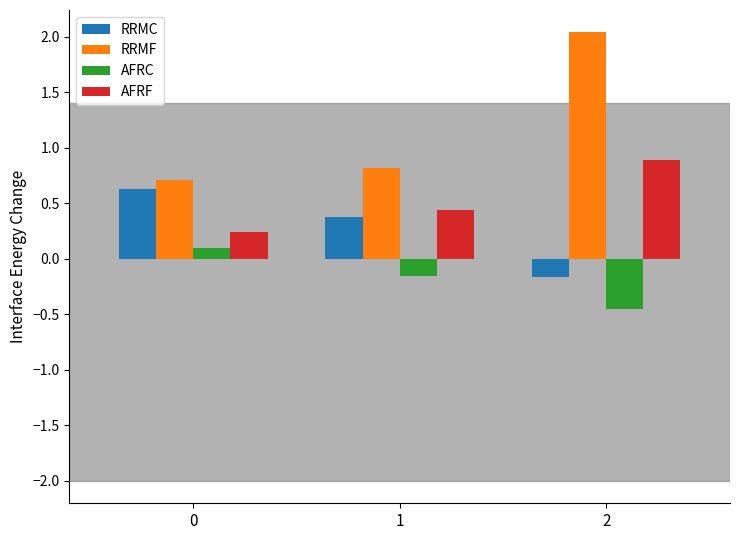

Is the value of RRMF at 1 greater than the value of AFRF at 0?

Yes